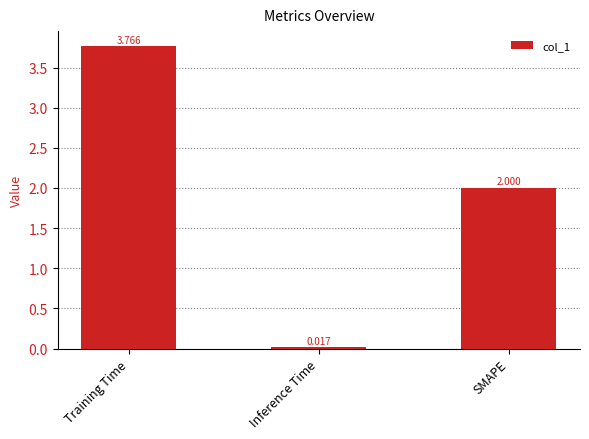

At which category does the chart reach its minimum across all series?

Inference Time